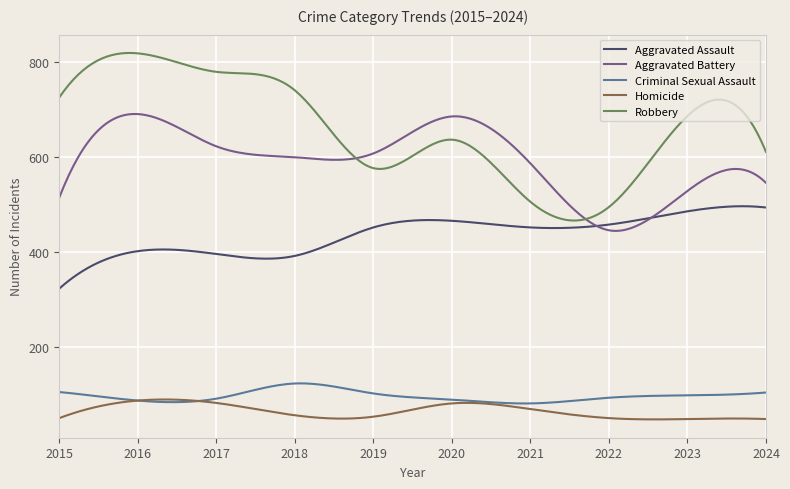

Which series has the widest spread of values?

Robbery